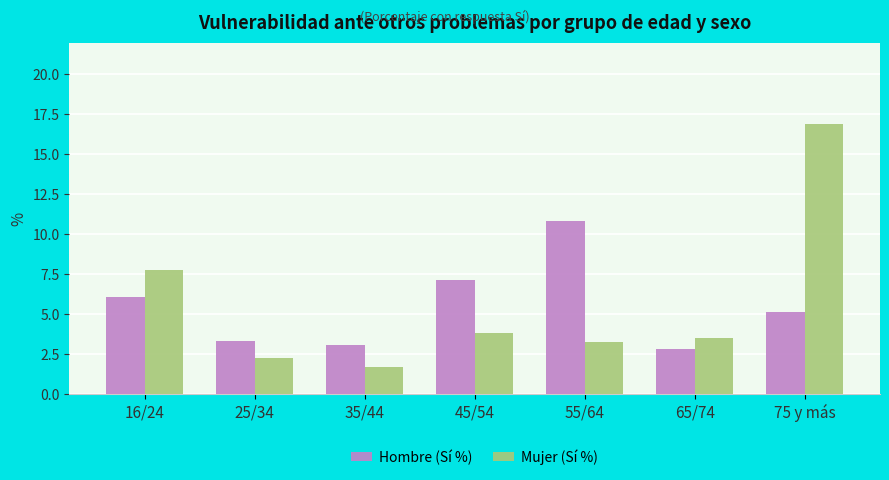

Which series has the largest range (max minus min)?

Mujer (Sí %)